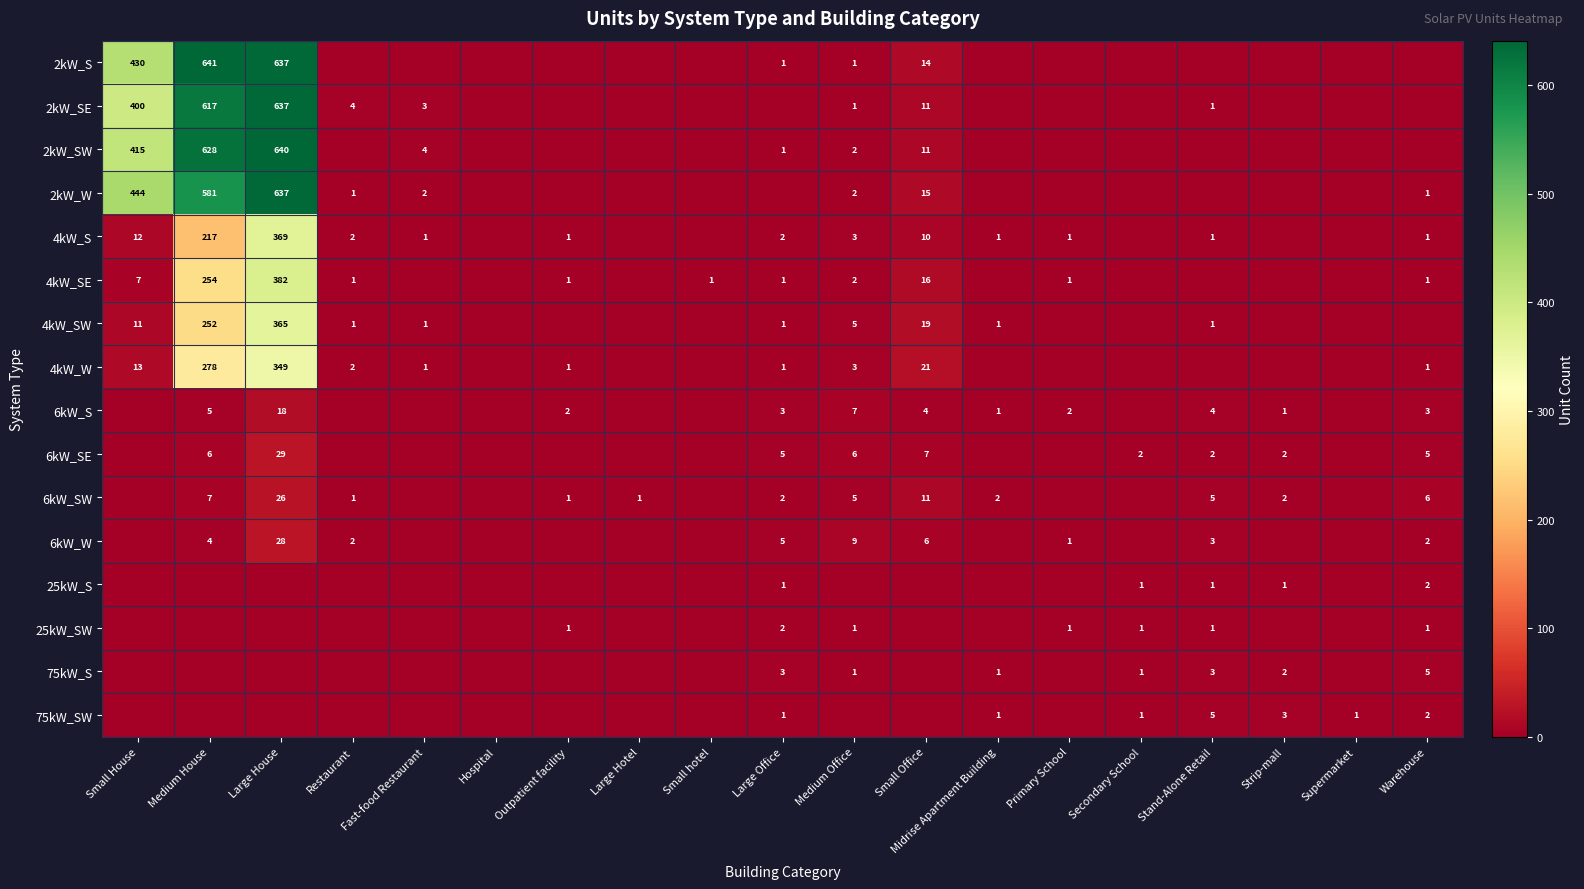

At how many categories does at least one series exceed 211?

3